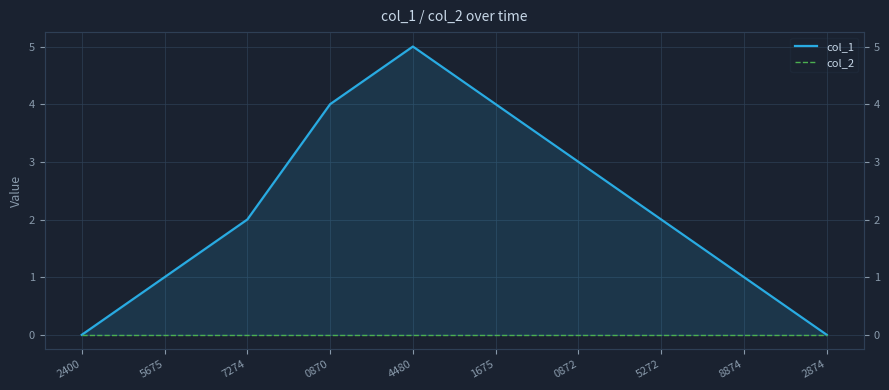

Which series has the largest range (max minus min)?

col_1